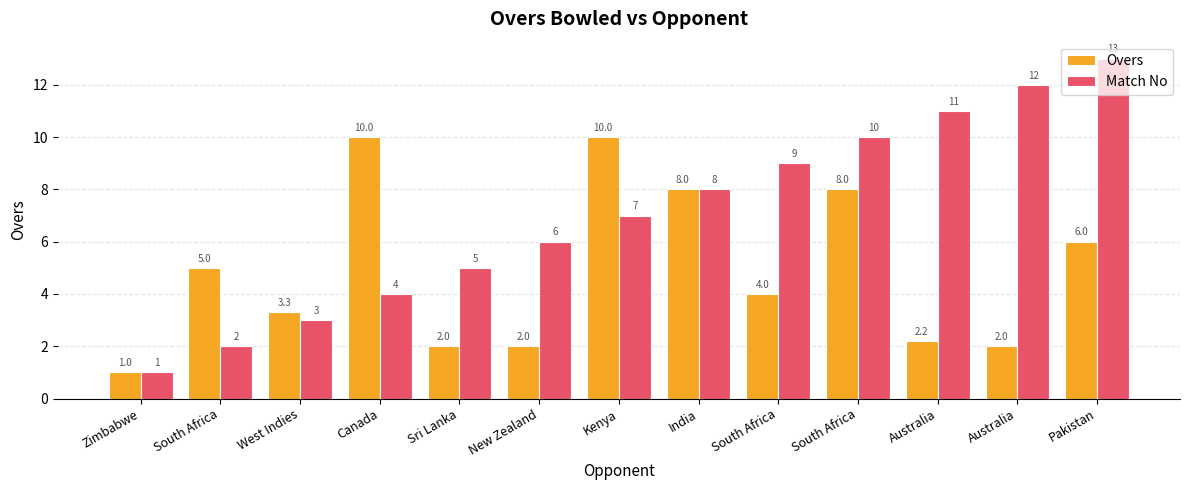

What is the difference between the Overs values at Kenya and West Indies?

6.7